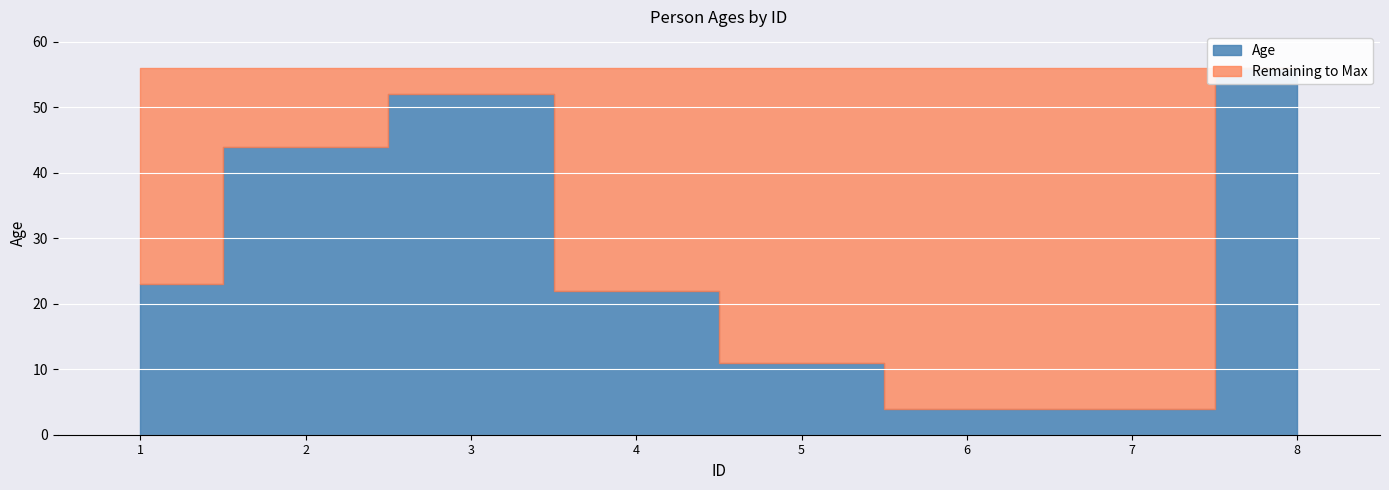

Reading left to right, what are all the values shown in this chart?

23	44	52	22	11	4	4	56